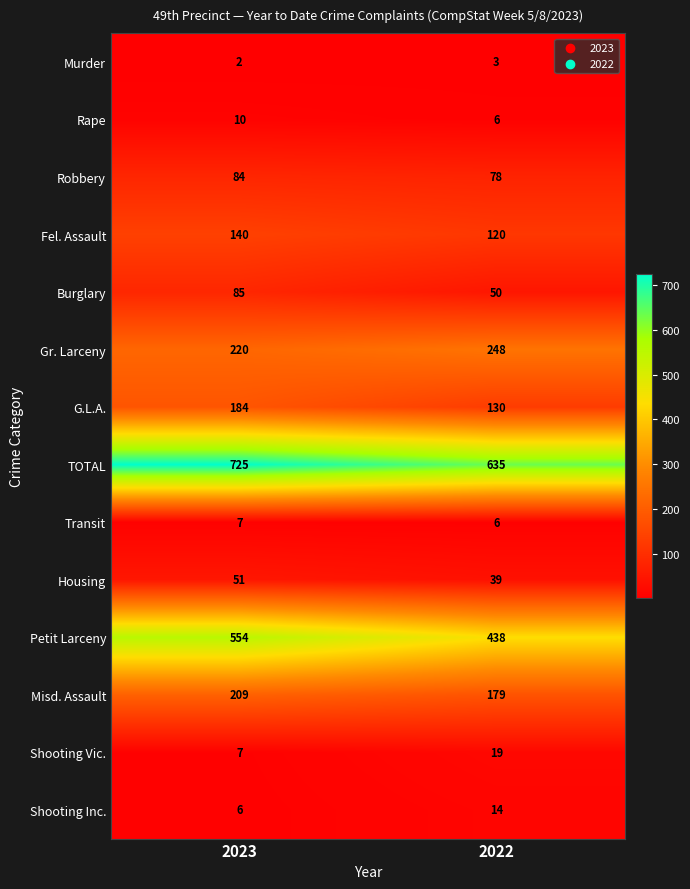

Count the number of data series in this chart.

14